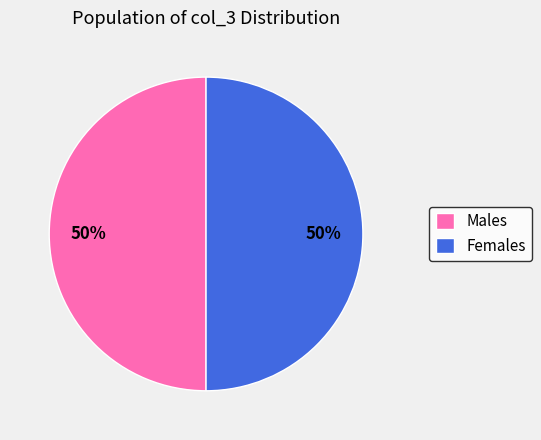

To the nearest percent, what portion does Females represent?

50%